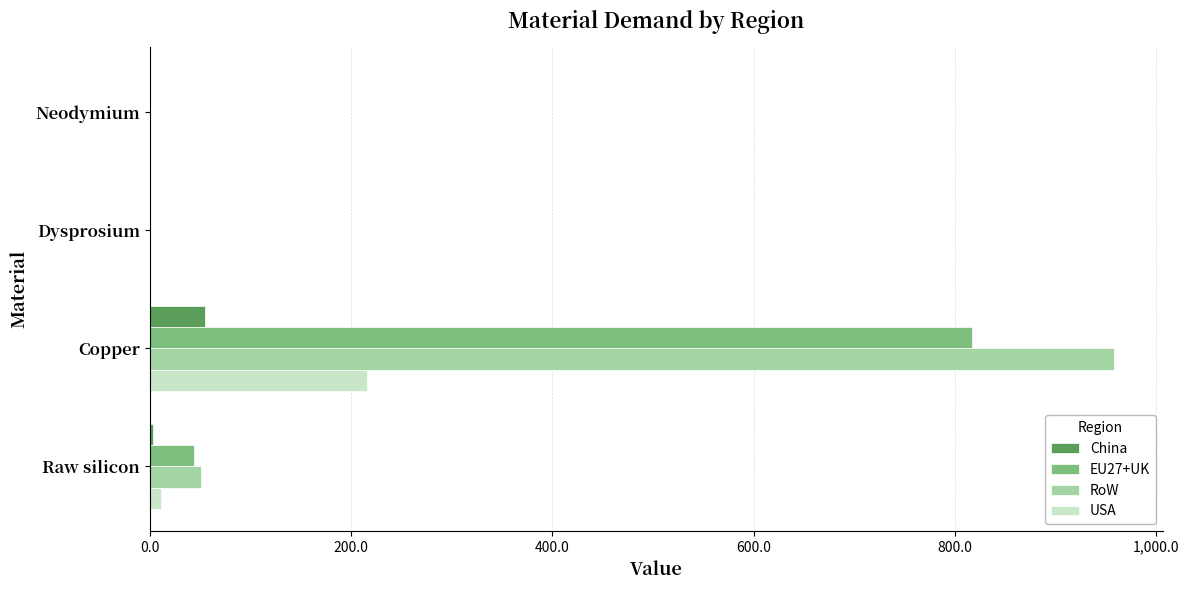

The China series shows 0.0 at Dysprosium. True or false?

True